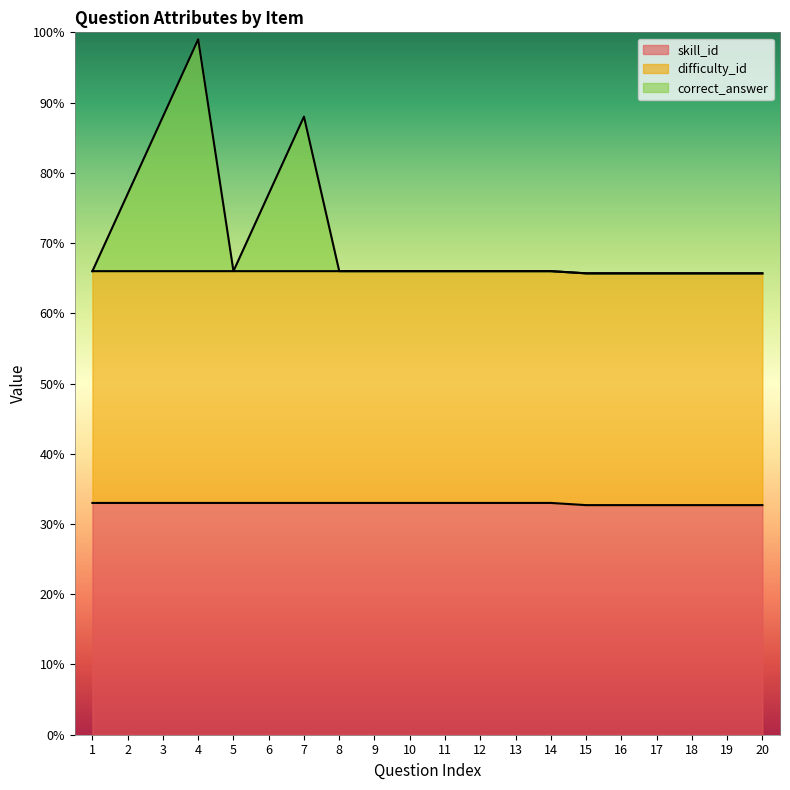

The value of skill_id at 3 is 33.0. True or false?

True